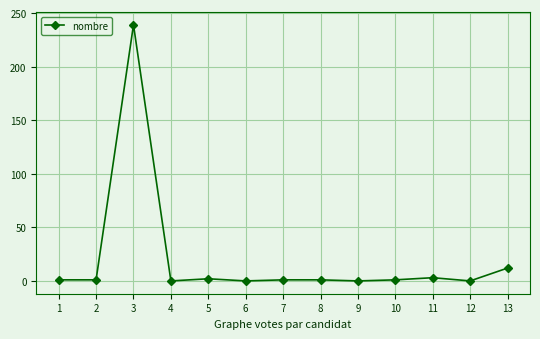

The value at 1 is 1. True or false?

True